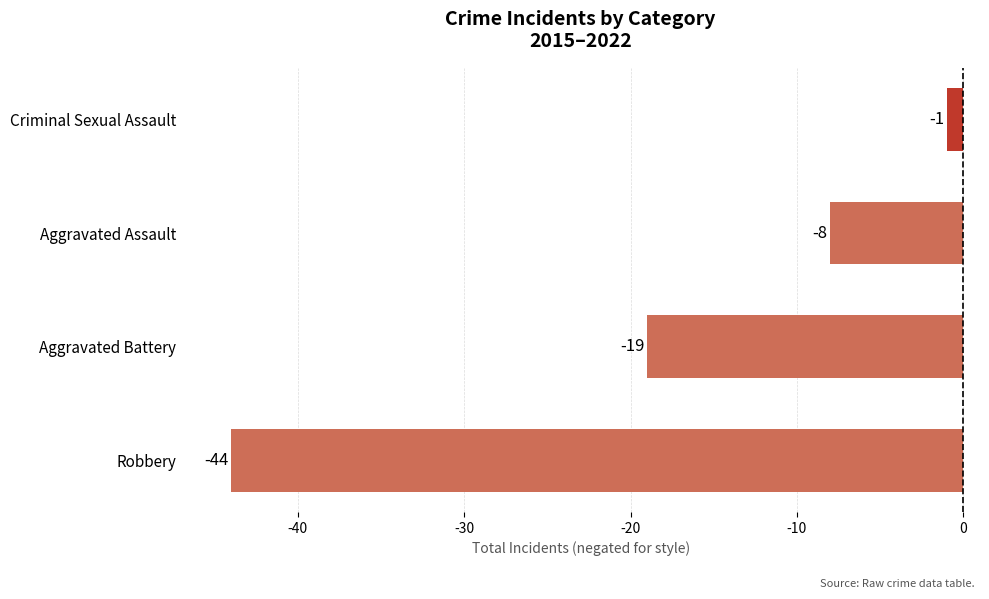

Is it true that the value at Aggravated Battery is -27?

False